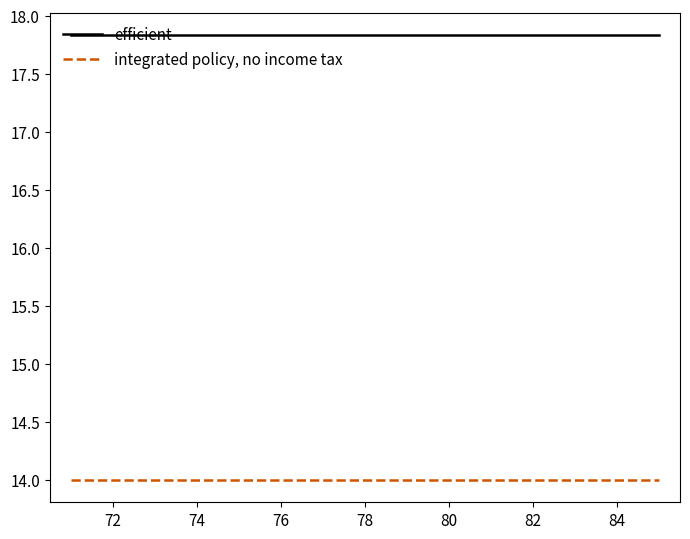

True or false: efficient and integrated policy, no income tax cross at least once.

False